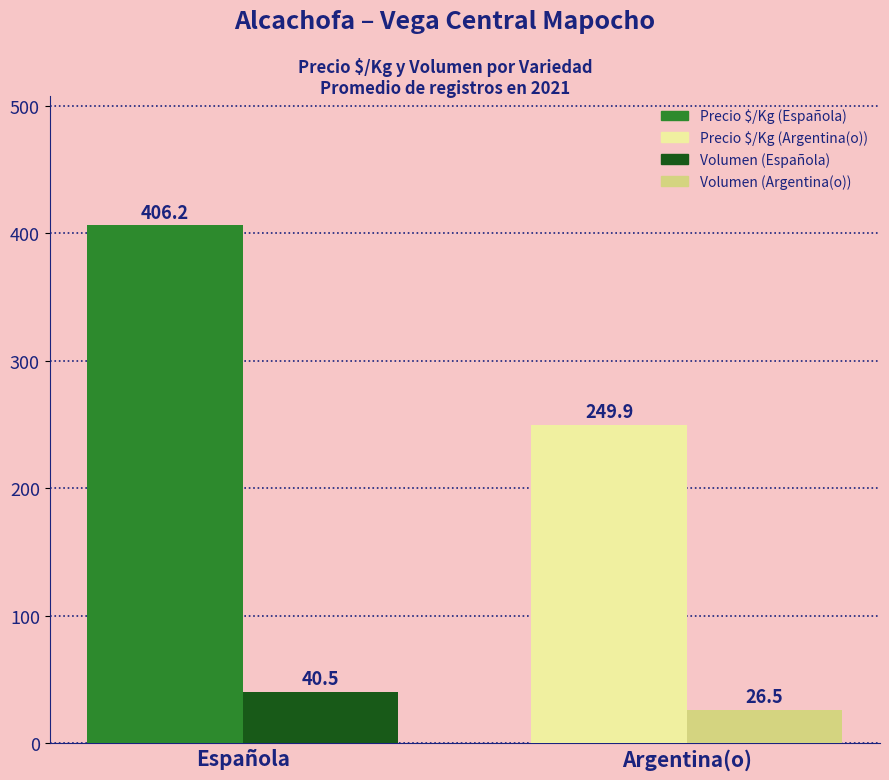

What is the minimum value shown in the chart?

26.5